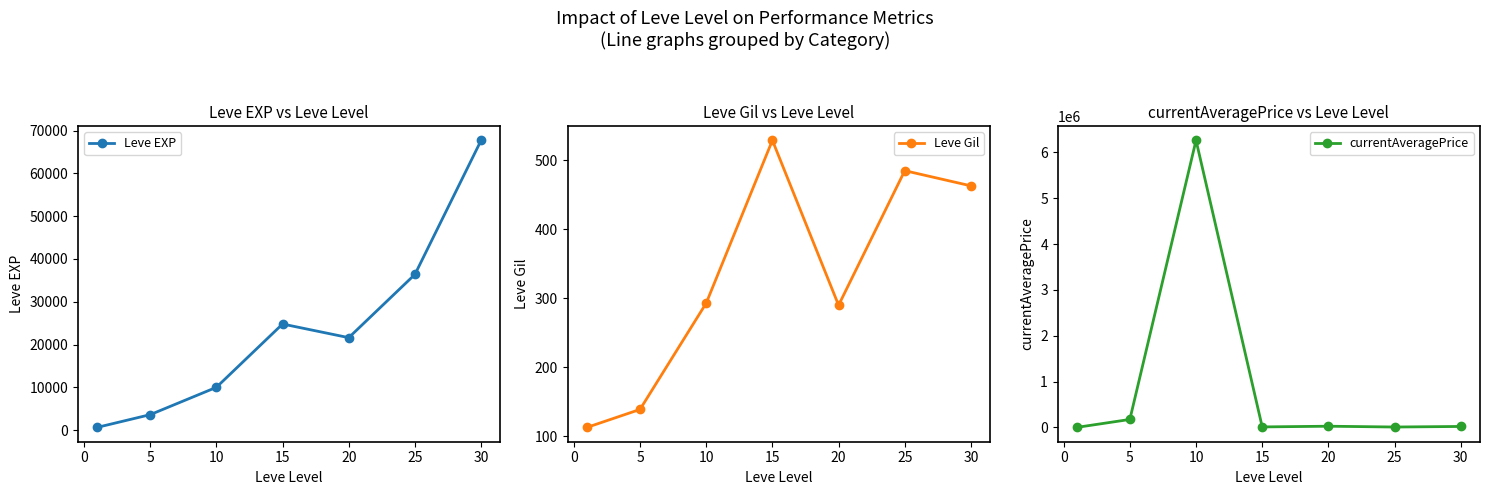

How many interior local valleys does the Leve EXP series have?

1